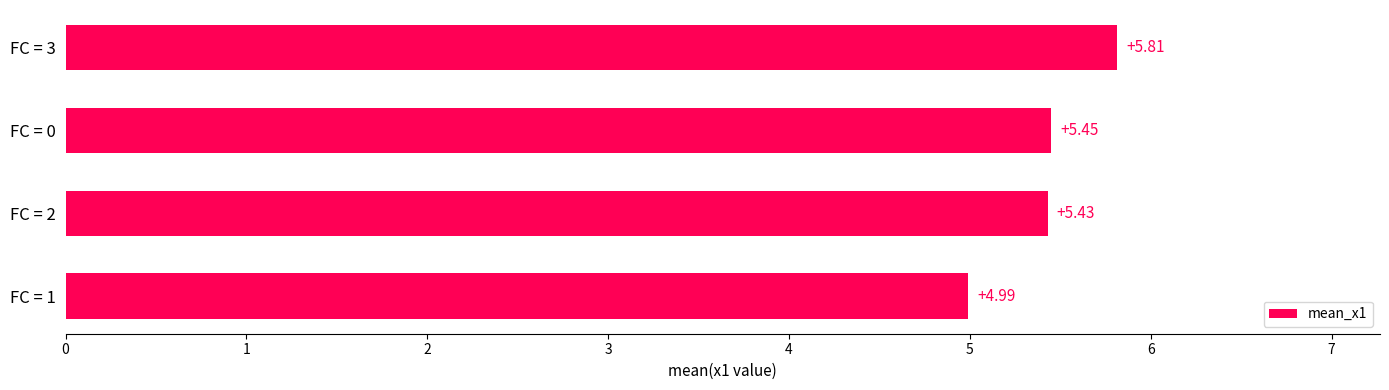

What is the difference between the maximum and minimum values?

0.8